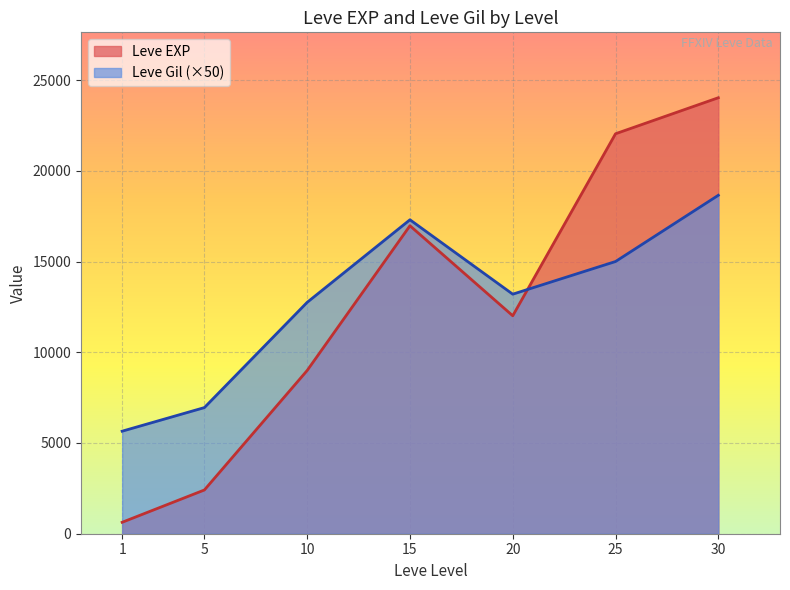

Reading left to right, extract all data points from this chart.

Leve EXP: 1=630	5=2410	10=8995	15=16970	20=12010	25=22040	30=24025
Leve Gil (×50): 1=5650	5=6950	10=12750	15=17300	20=13200	25=15000	30=18650